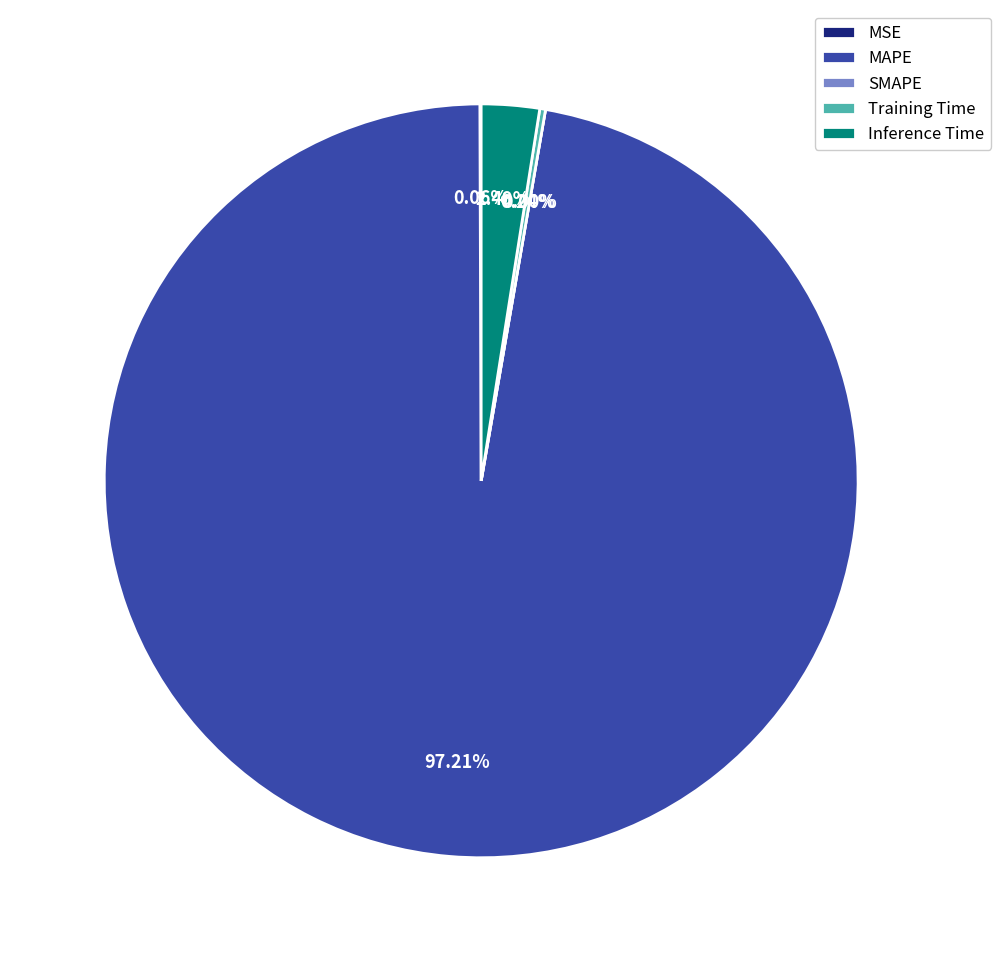

Which slice is the largest?

MAPE